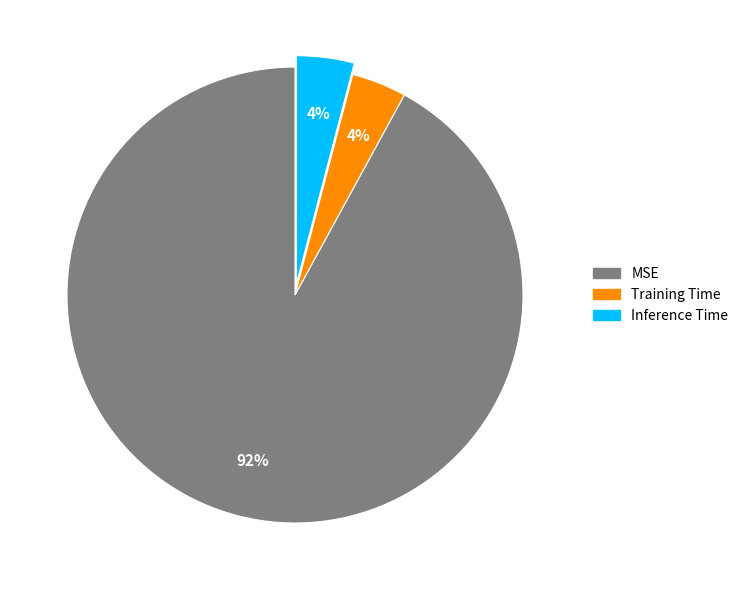

What is the largest slice in the pie chart?

MSE